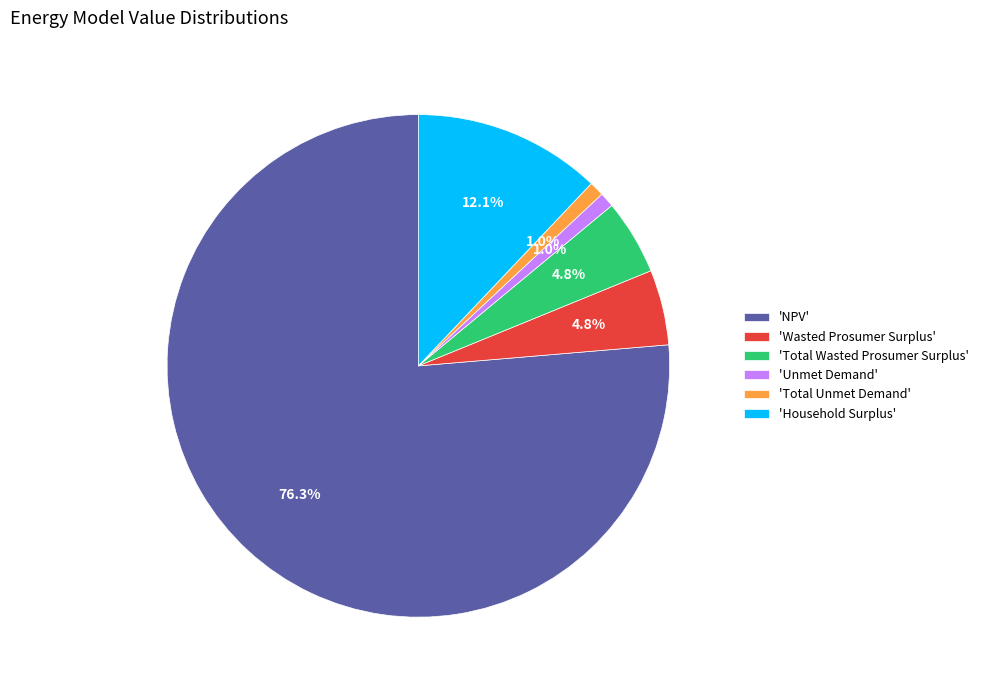

What portion of the pie excludes 'Total Wasted Prosumer Surplus'?

95.2%